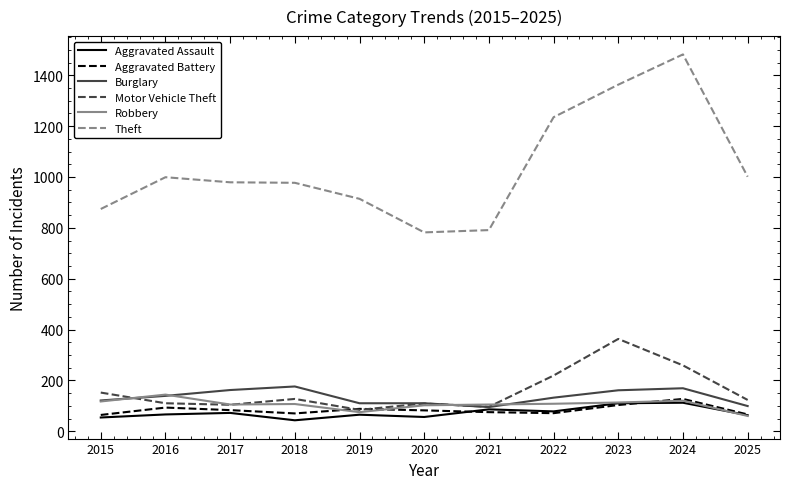

What is the difference between the Robbery values at 2016 and 2019?

69